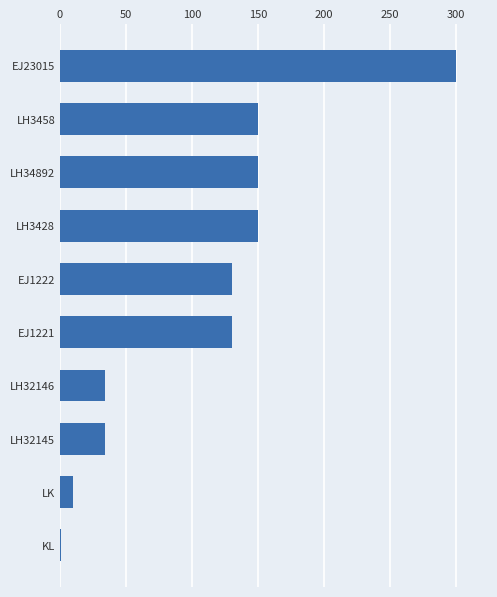

Which has a higher value, LK or KL?

LK